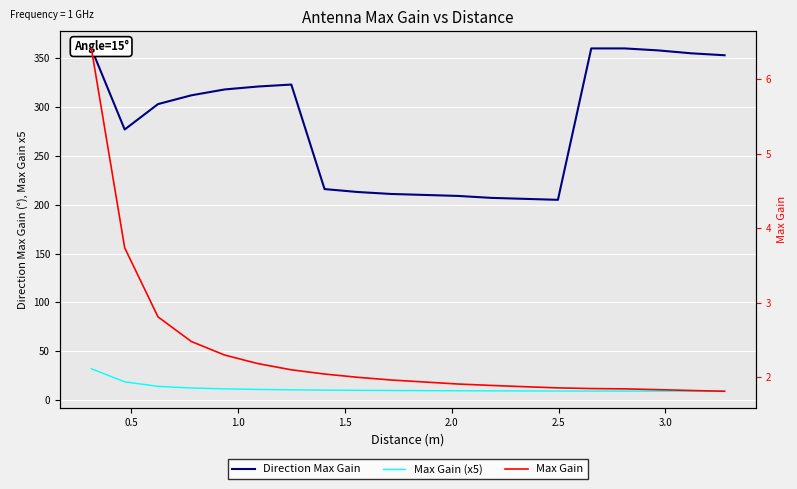

What is the value of the Direction Max Gain point at the 20th from the left?

353.0